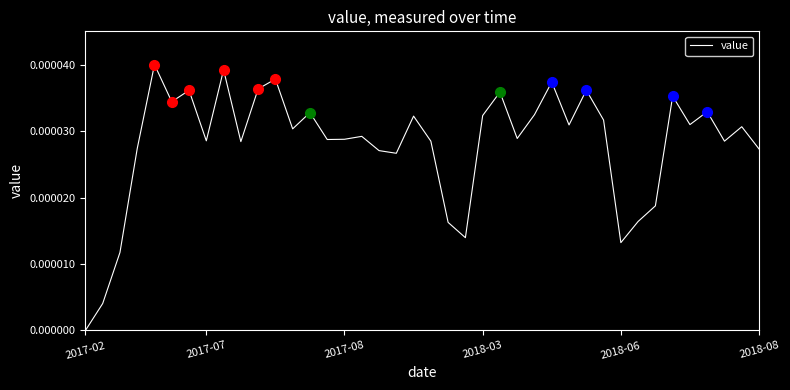

Does the chart display data point markers on the line(s)?

No